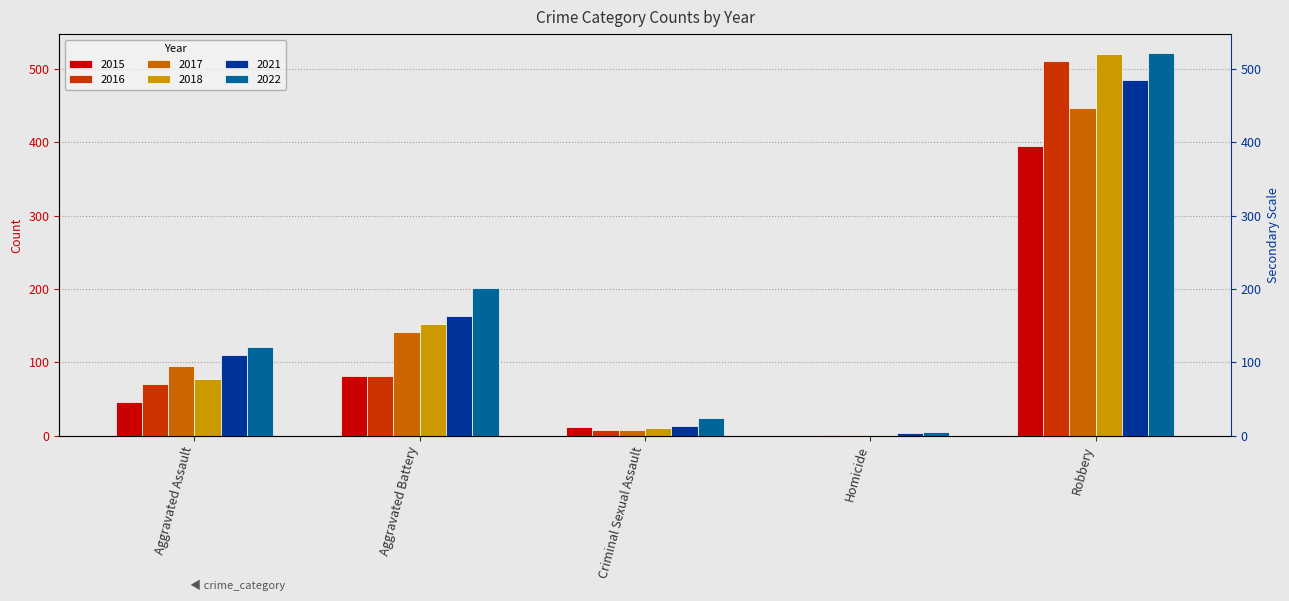

What is the difference between the maximum and minimum values in the 2015 series?

395